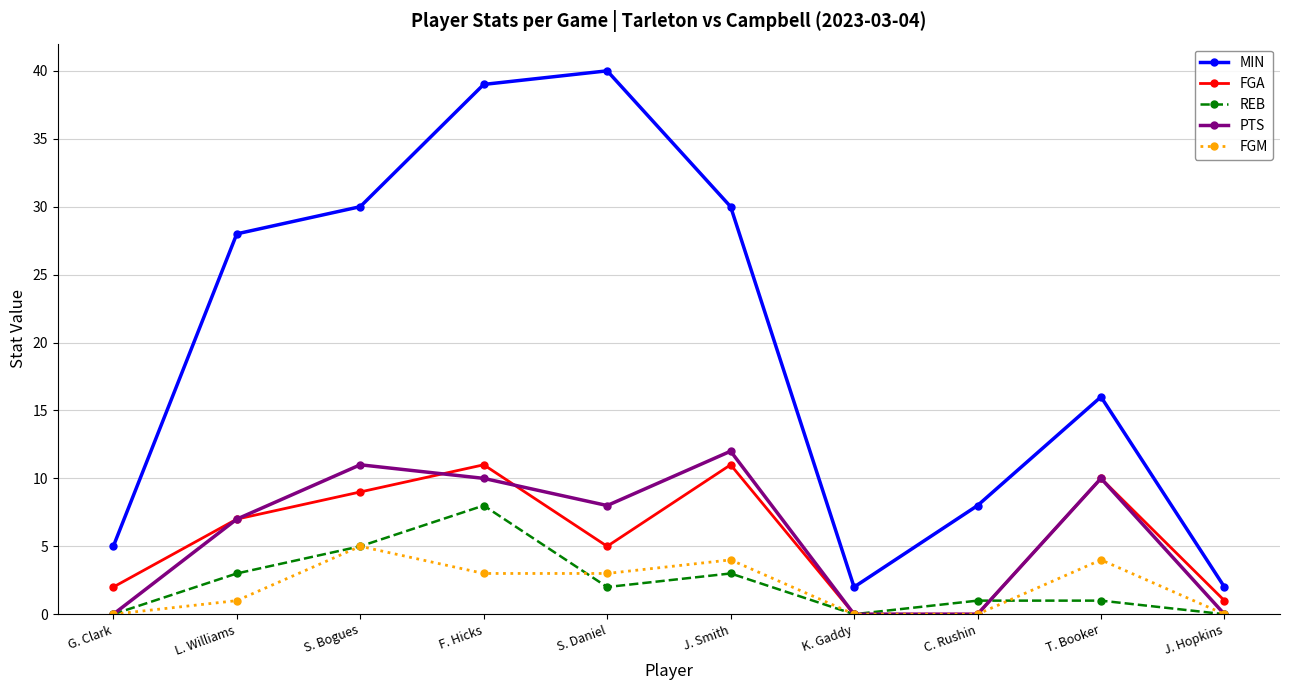

Does the chart have visible grid lines?

Yes